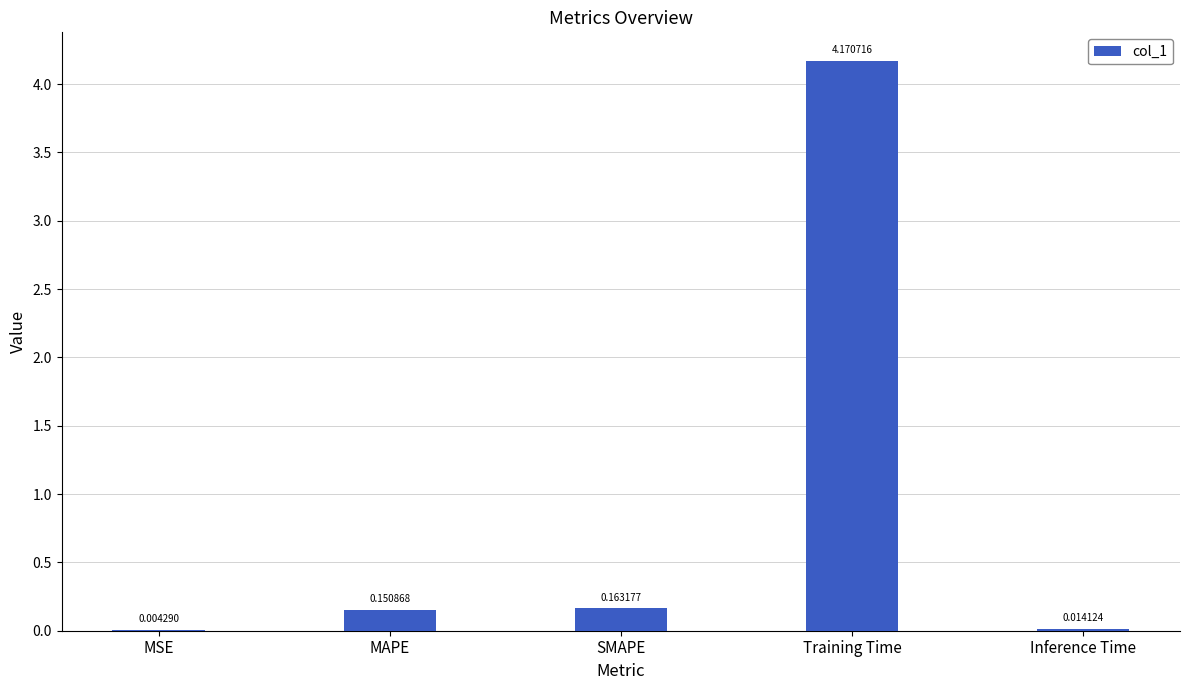

How many distinct data groups are displayed?

1